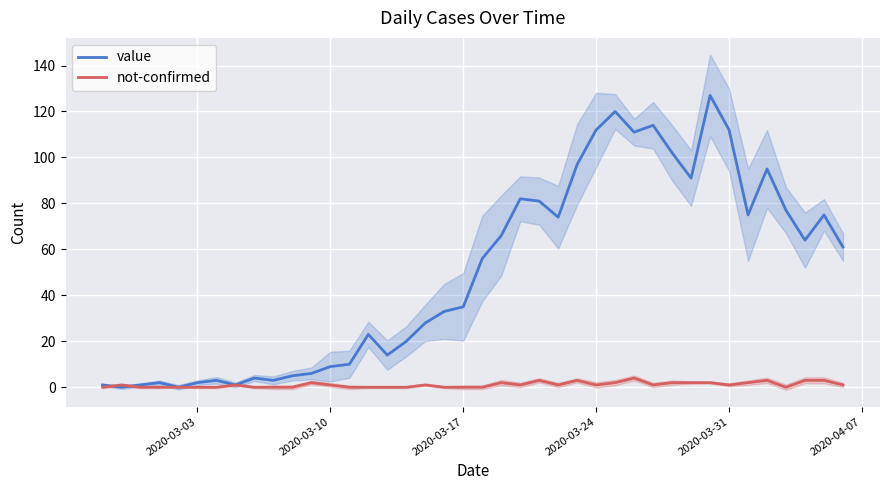

What is the highest value of the value series?

127